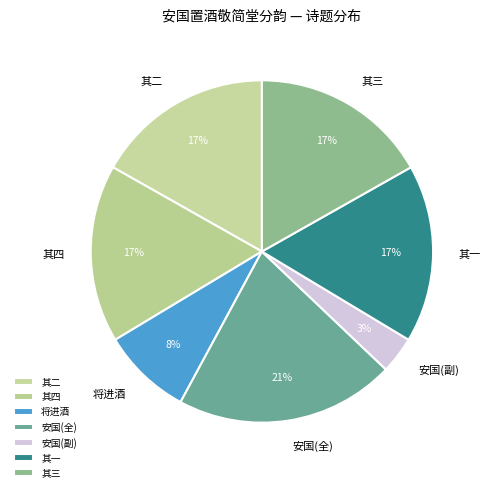

What percentage is the 其四 slice, to the nearest percent?

17%